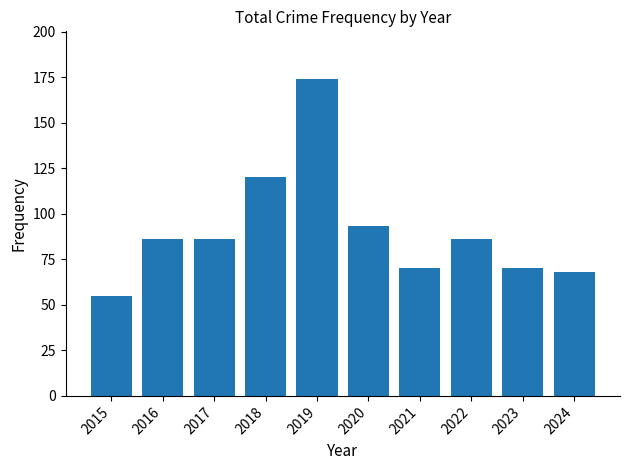

Reading right to left, transcribe all the data shown in this chart.

68	70	86	70	93	174	120	86	86	55